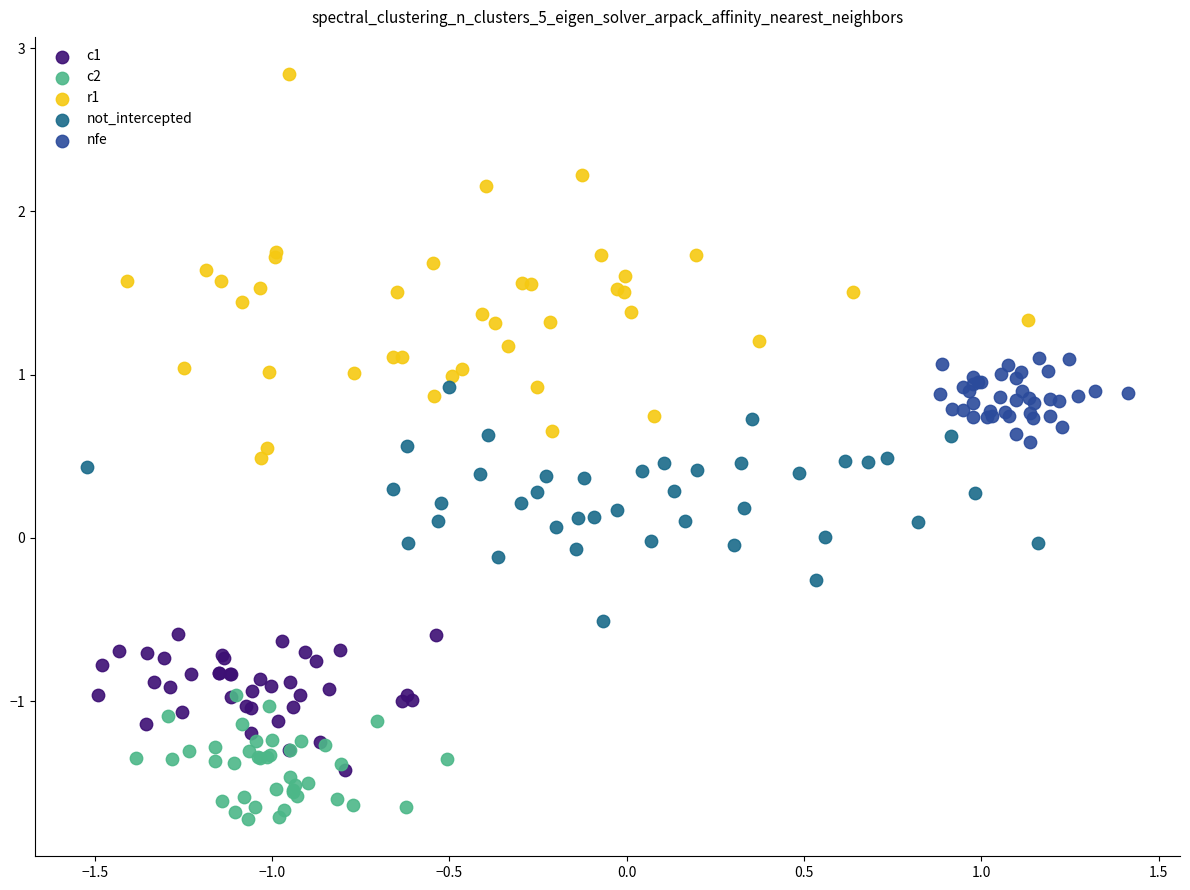

Which series has the largest Y range (max minus min)?

r1